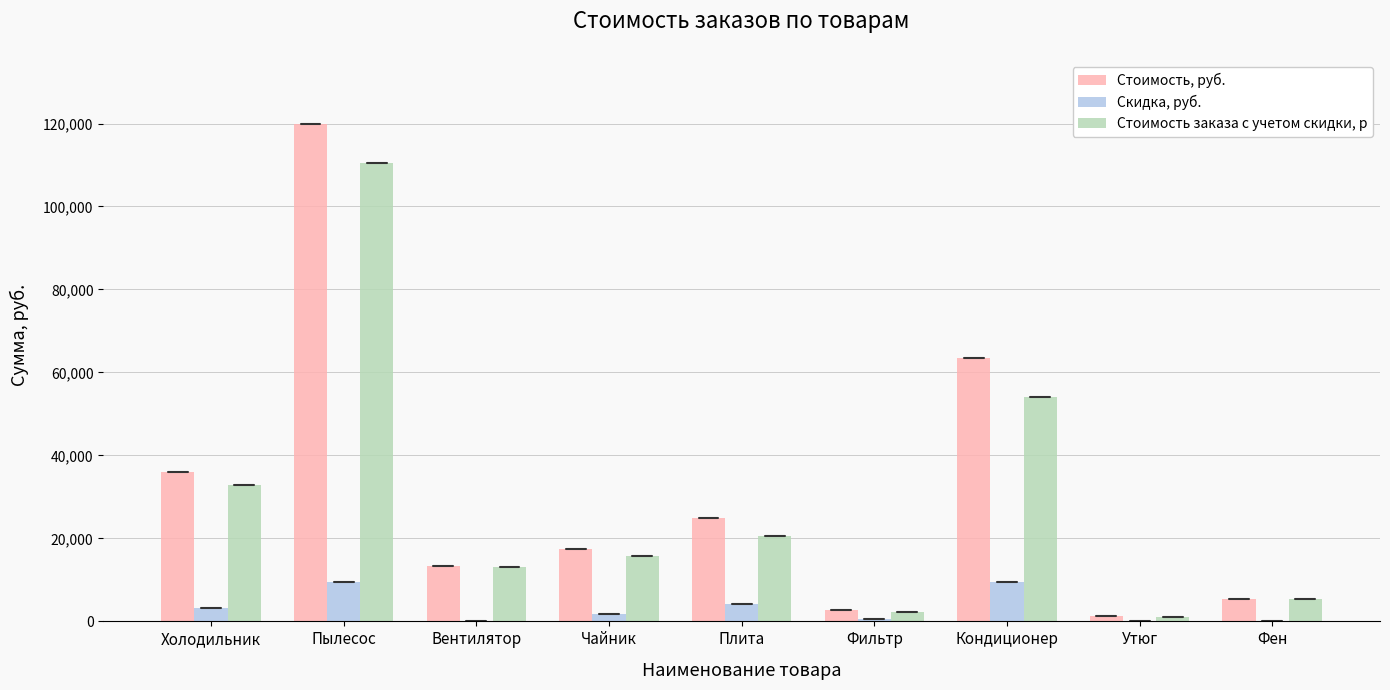

Which series has the widest spread of values?

Стоимость, руб.